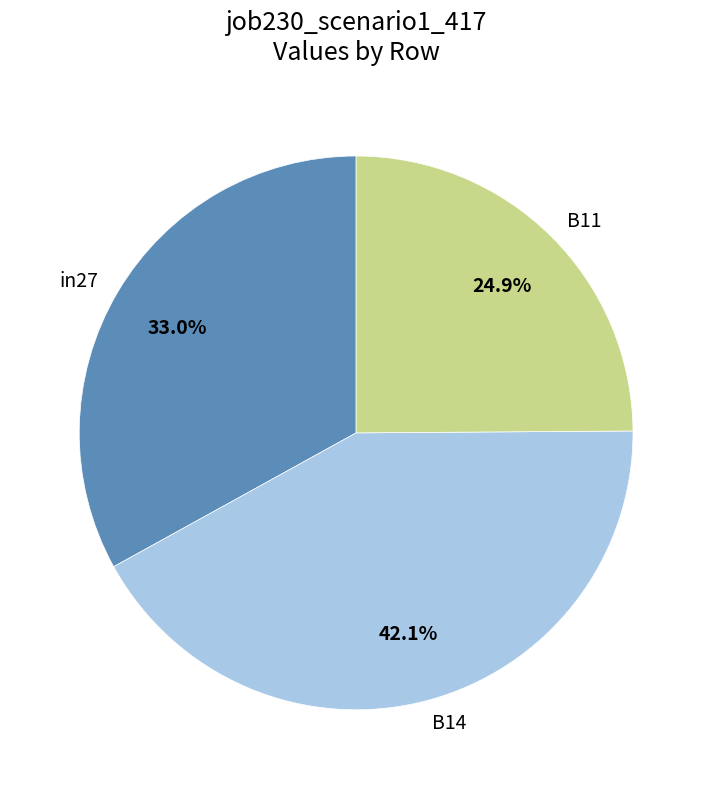

Count the number of slices in the pie.

3